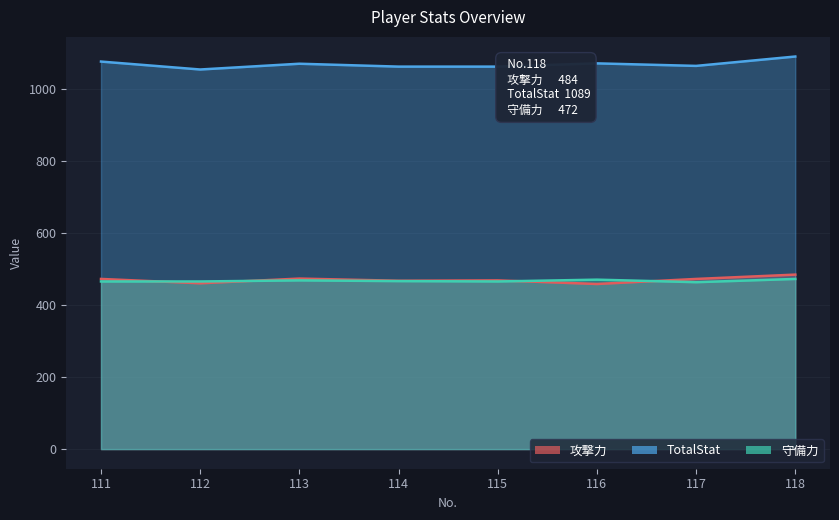

How many lines are shown in the chart?

3